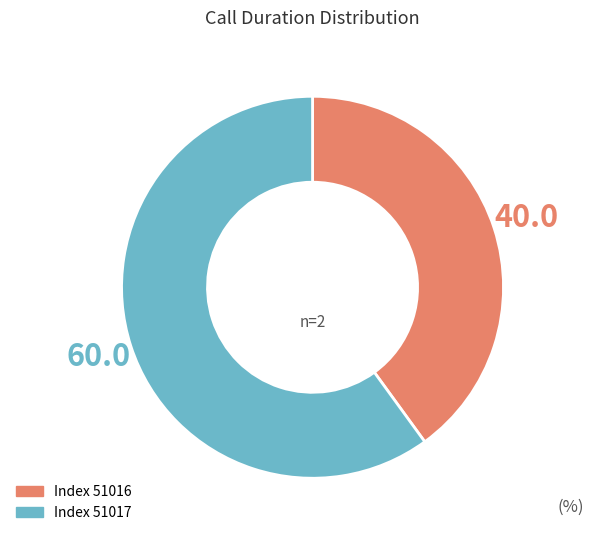

Does any single category account for the majority?

Yes